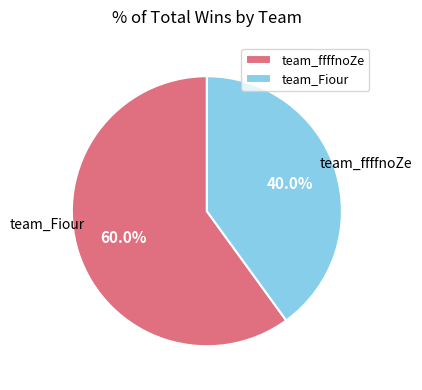

How many segments does this pie chart have?

2